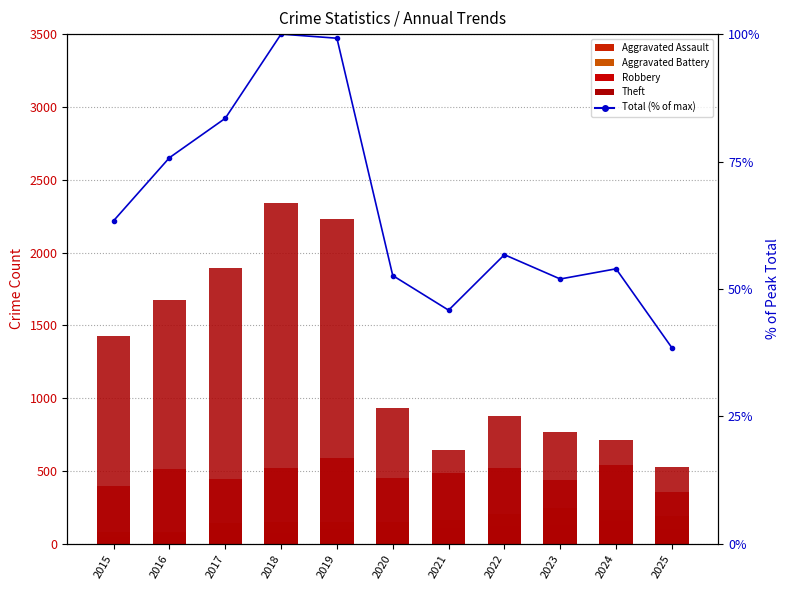

What is the sum of all Total (% of max) values?

721.3